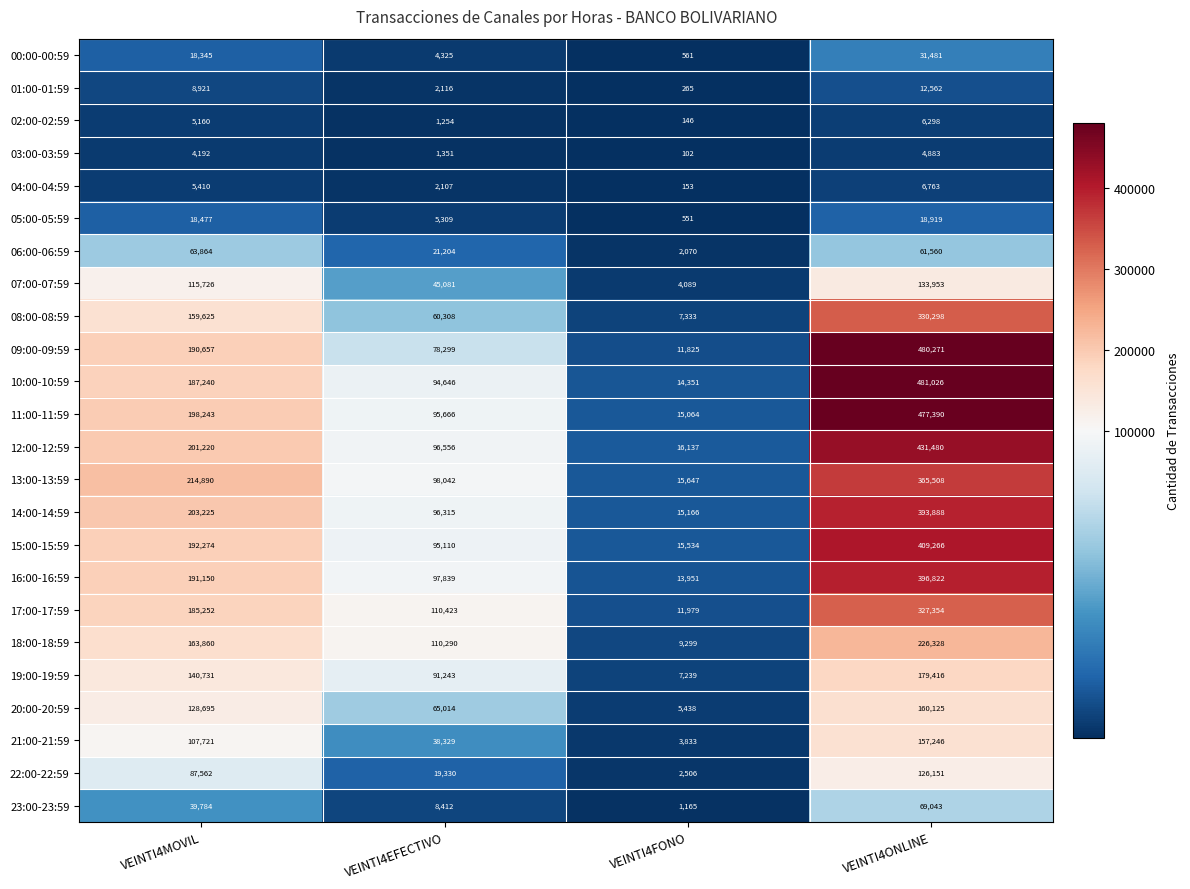

Count the number of data series in this chart.

24